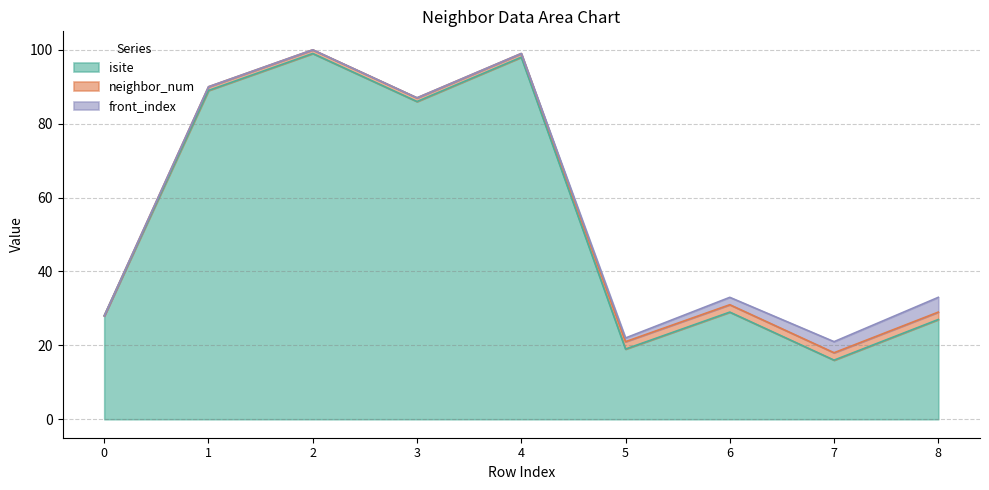

How many lines are shown in the chart?

3